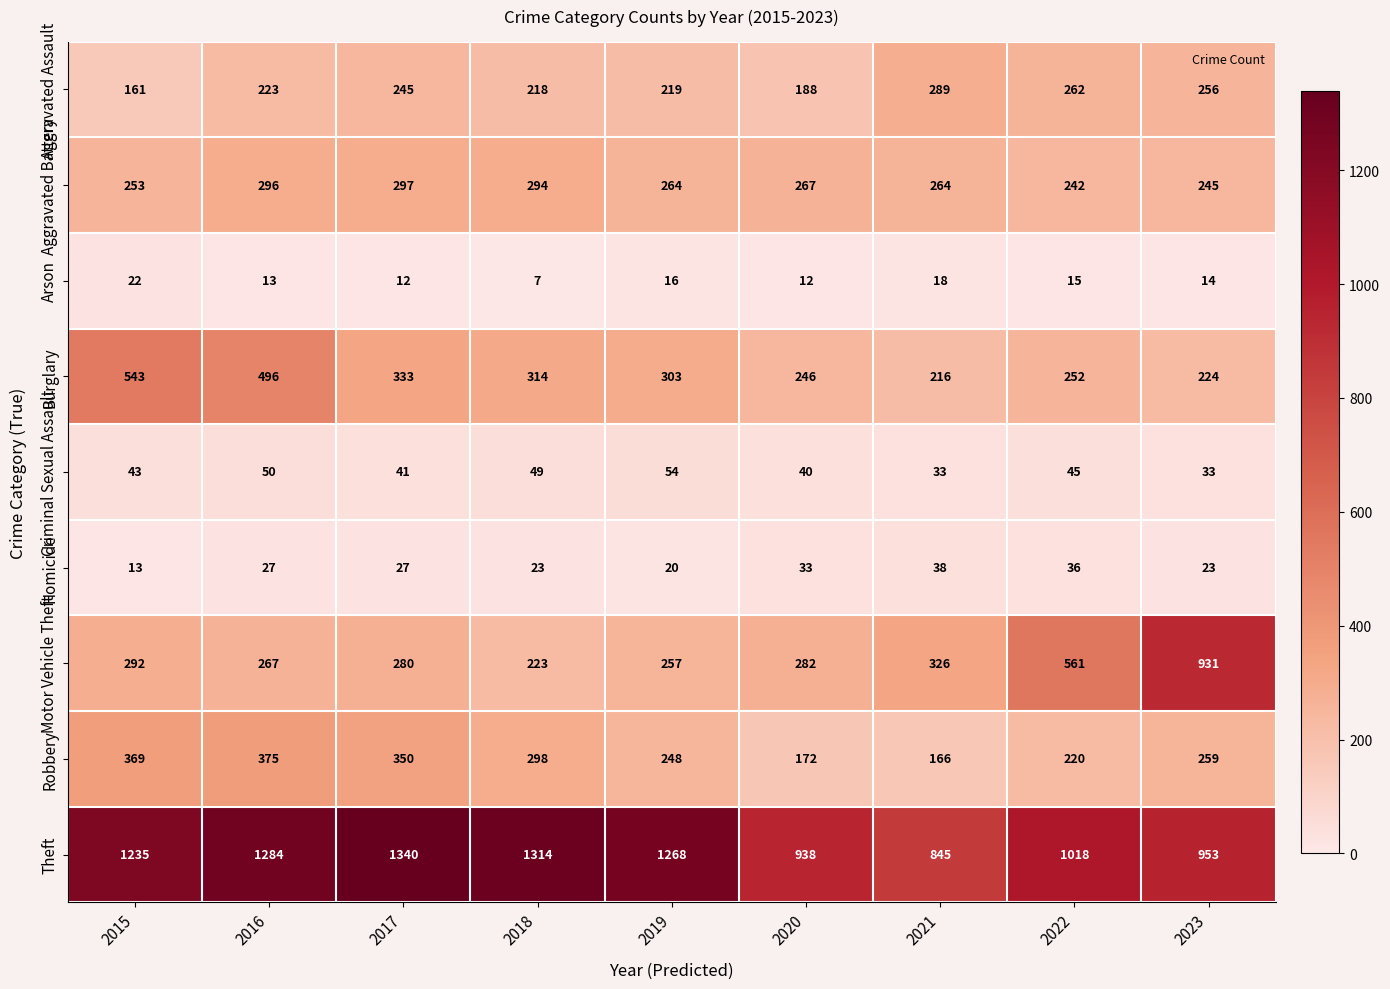

What is the approximate value of Arson at 2015, to the nearest 5?

20